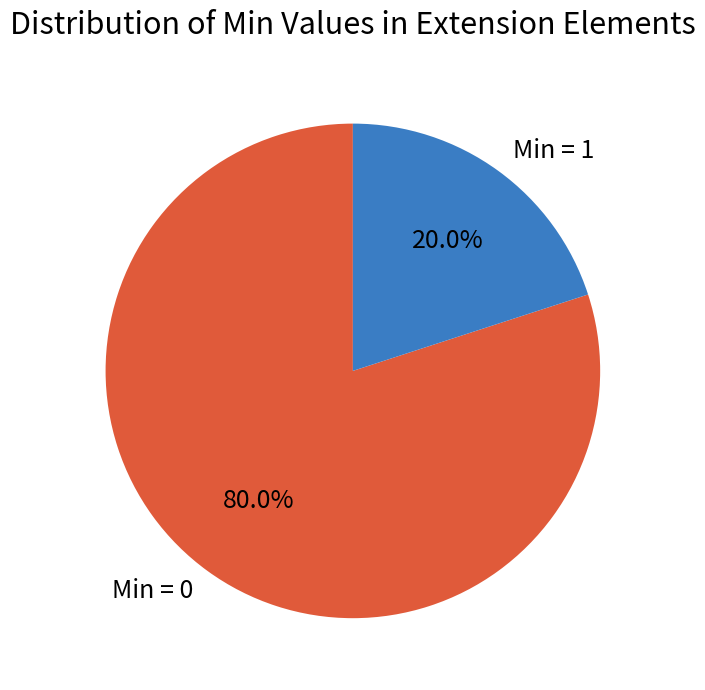

Which category has the biggest portion of the pie?

Min = 0